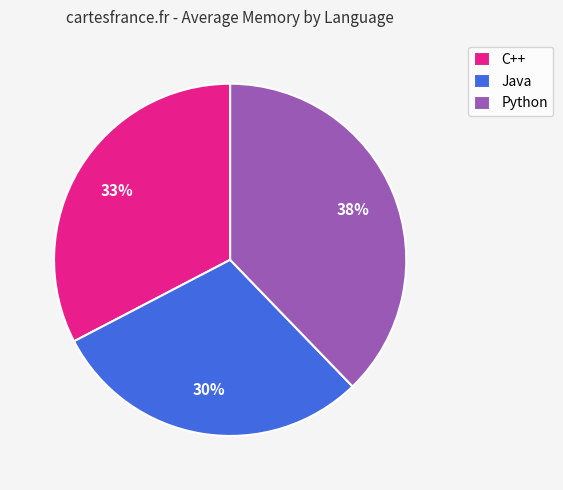

Approximately how many times larger is the value at C++ compared to Java?

1.1